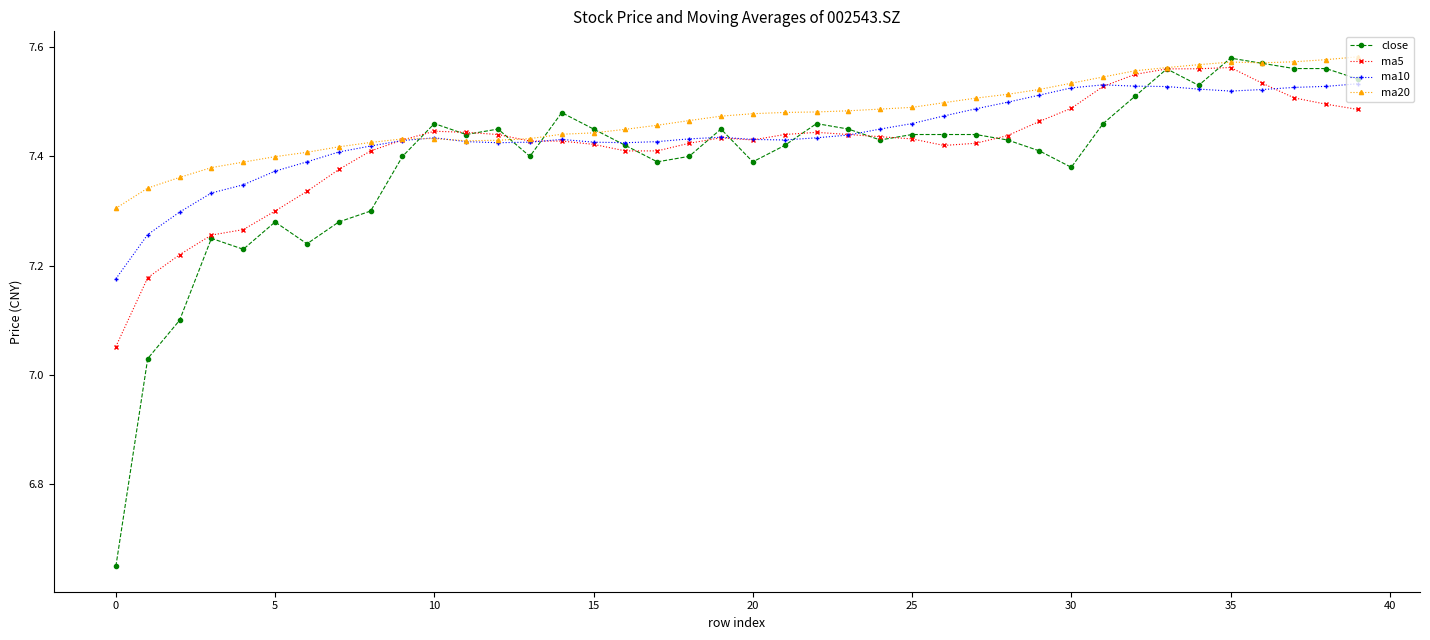

Which series ends up on top after the final intersection of ma5 and ma10?

ma10